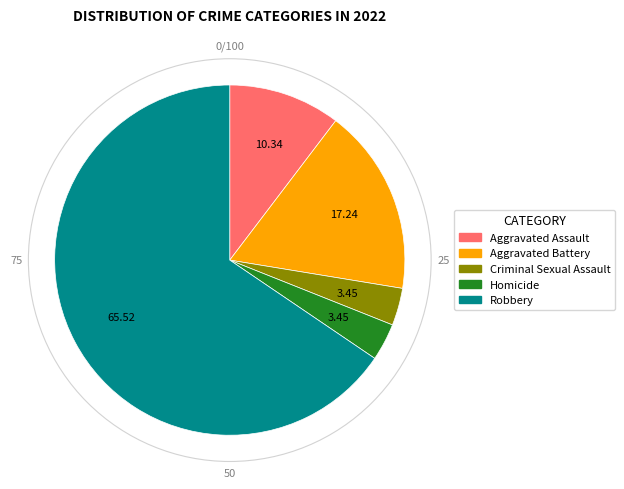

Is the sum of Robbery and Aggravated Assault greater than half?

Yes